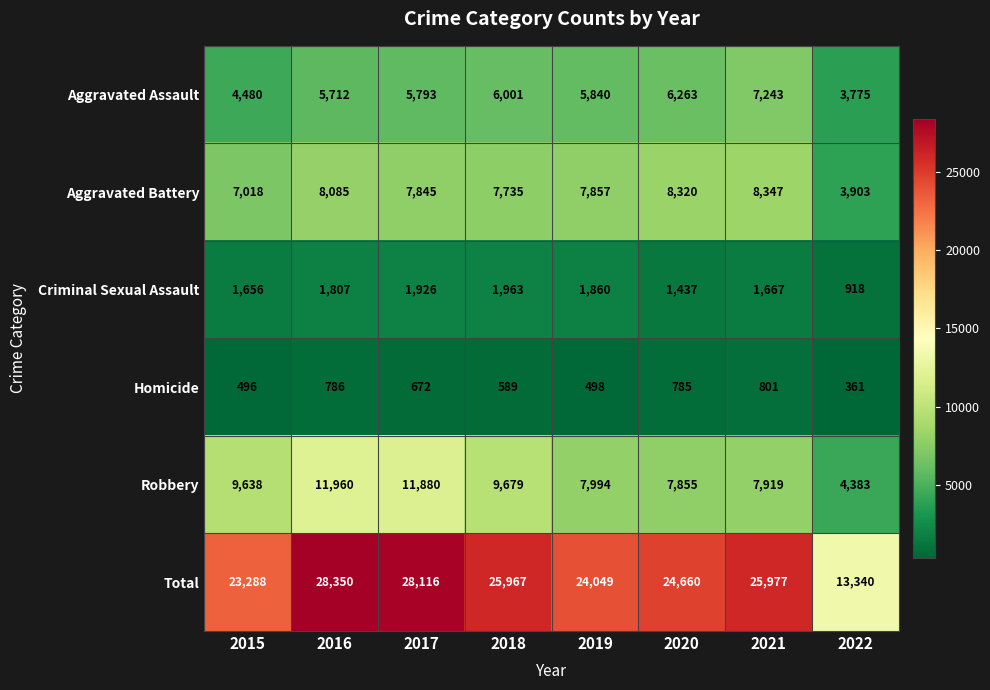

Rank the series by their maximum value, from highest to lowest.

Total, Robbery, Aggravated Battery, Aggravated Assault, Criminal Sexual Assault, Homicide